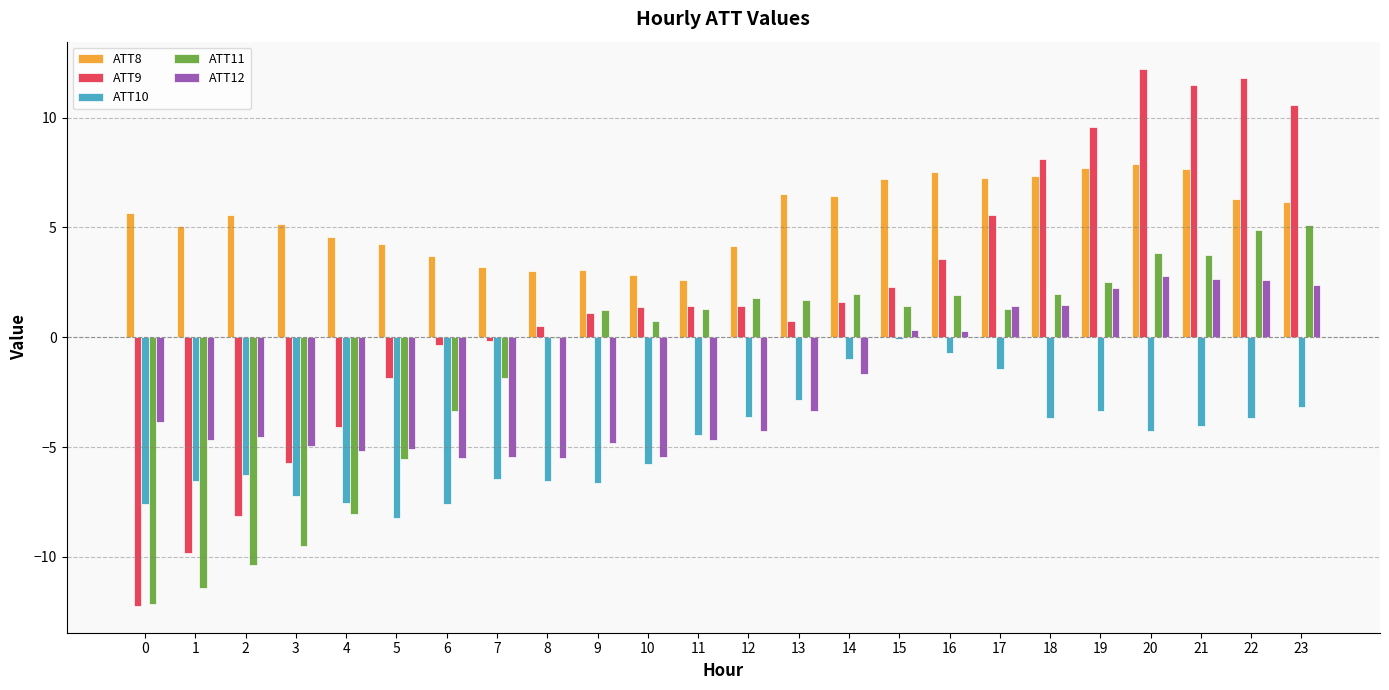

Does the chart contain stacked bars?

No